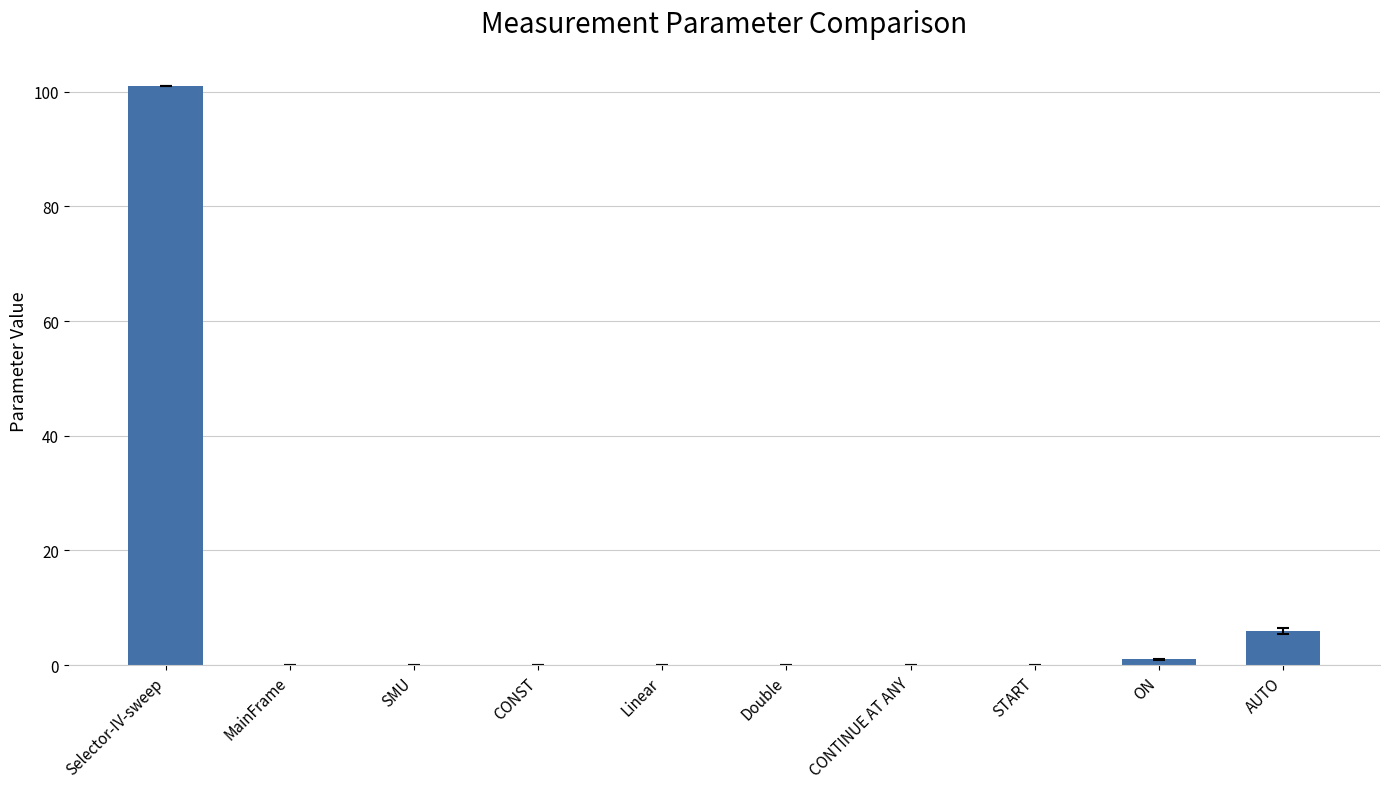

What is the sum of all values?

108.0